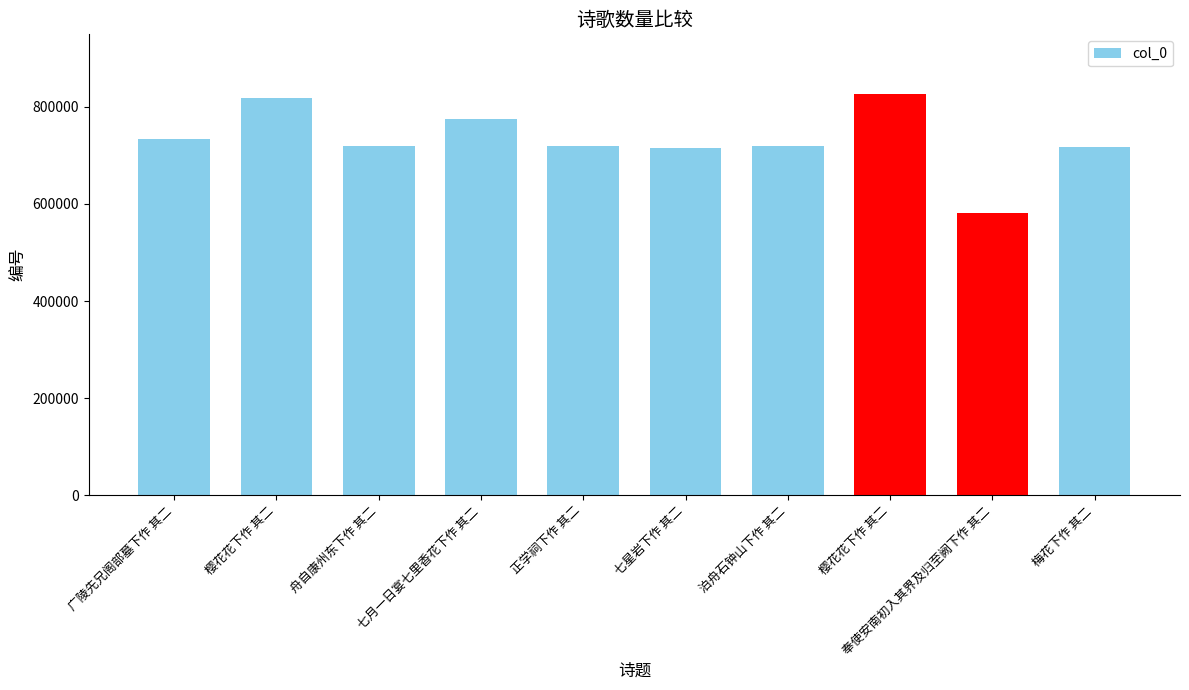

How many bars are there in total?

10